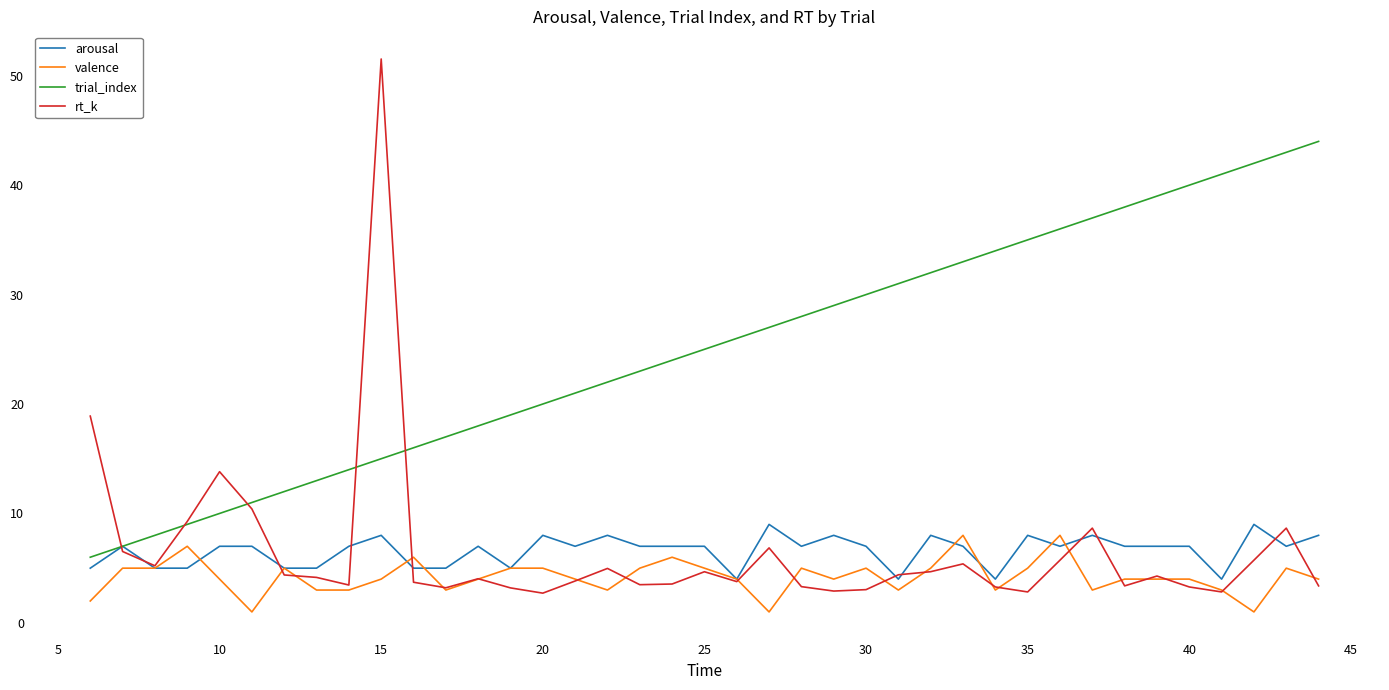

Which series has the largest total across all categories?

trial_index